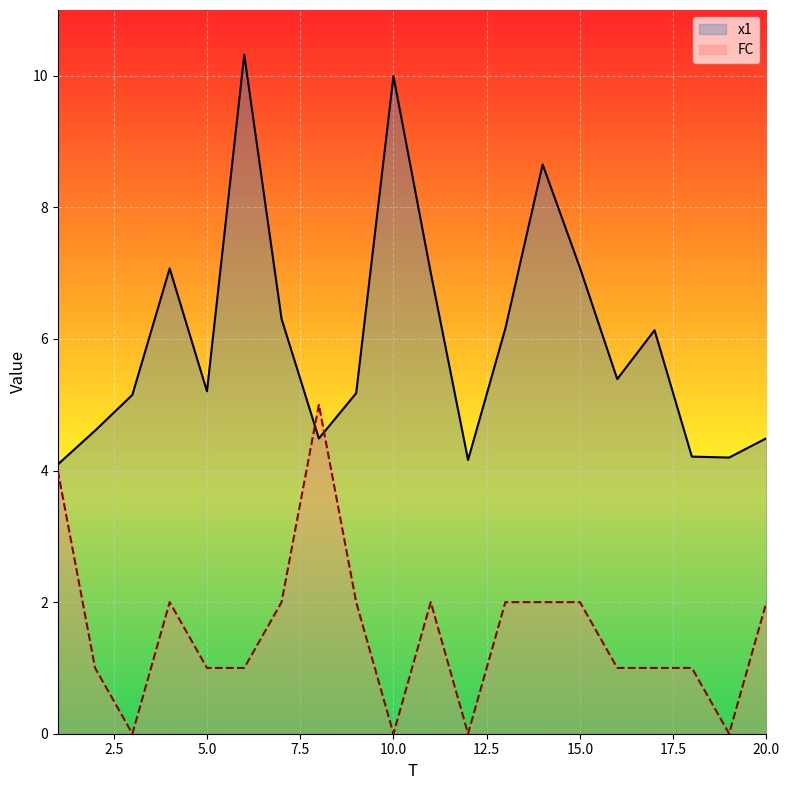

What is the value of the FC point at the 14th from the left?

2.0